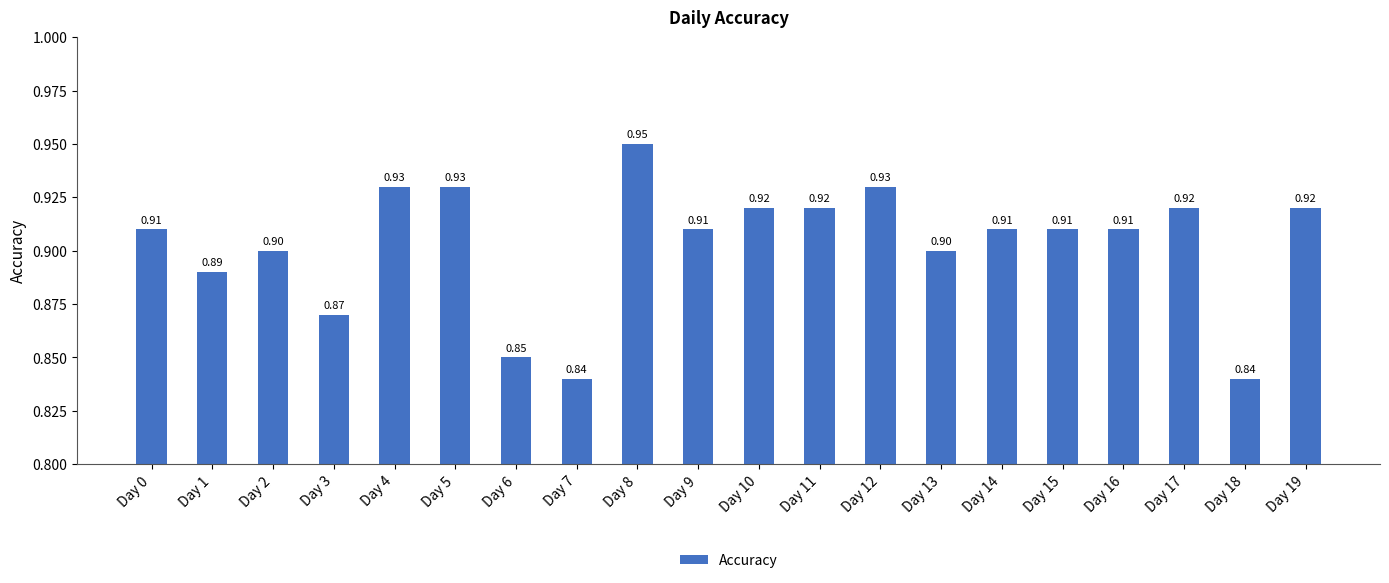

Which has a higher value, Day 12 or Day 0?

Day 12